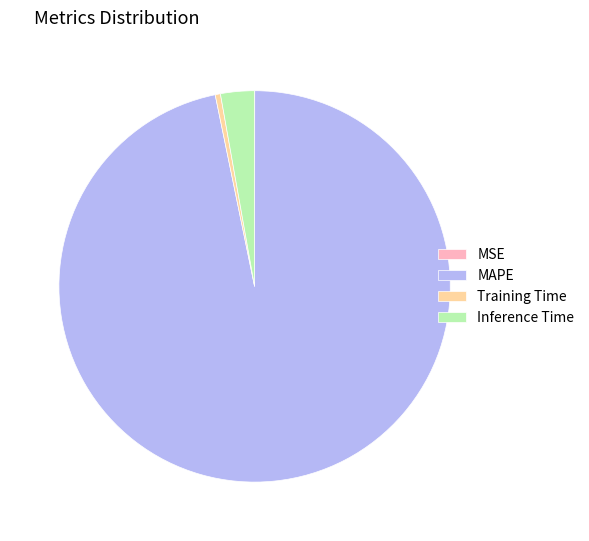

Which slice represents more than half of the pie?

MAPE